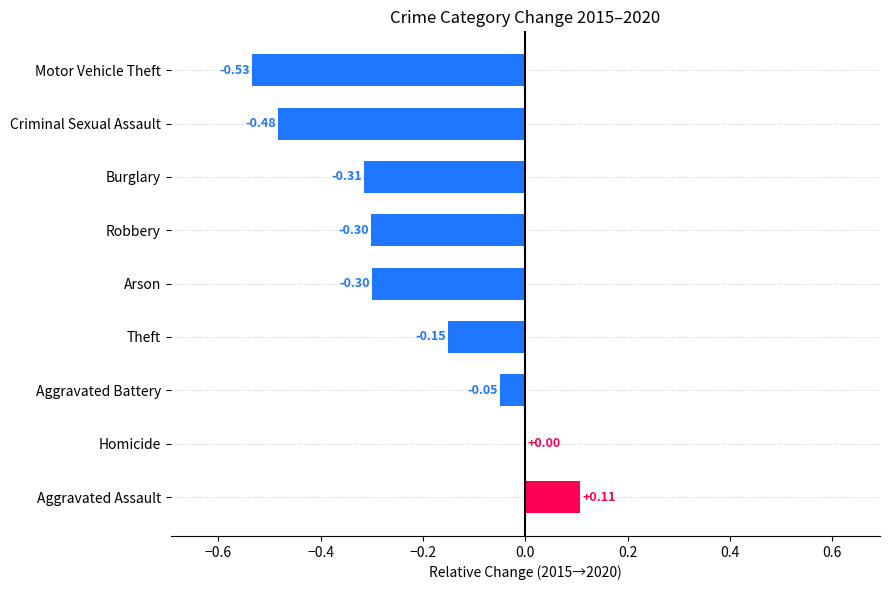

Which label corresponds to the largest value in the chart?

Aggravated Assault